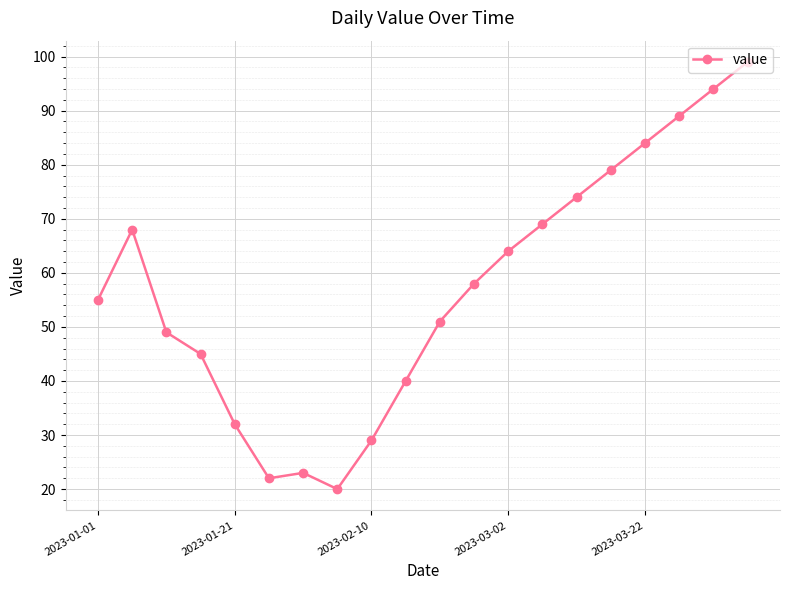

How many lines are shown in the chart?

1